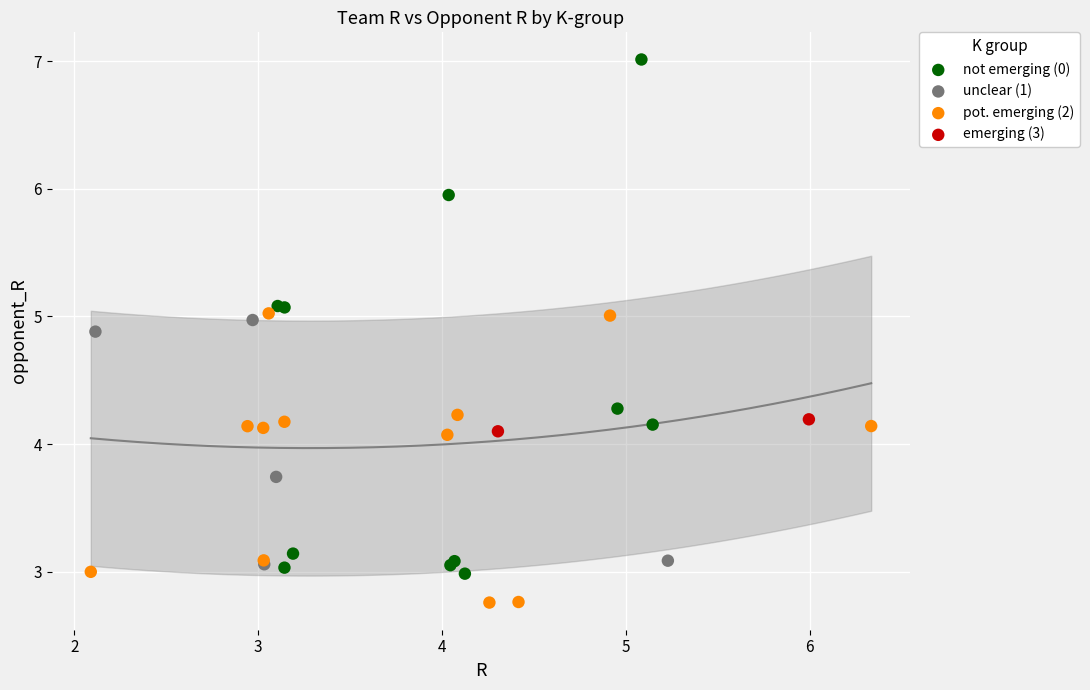

Which series contains the lowest Y value?

pot. emerging (2)